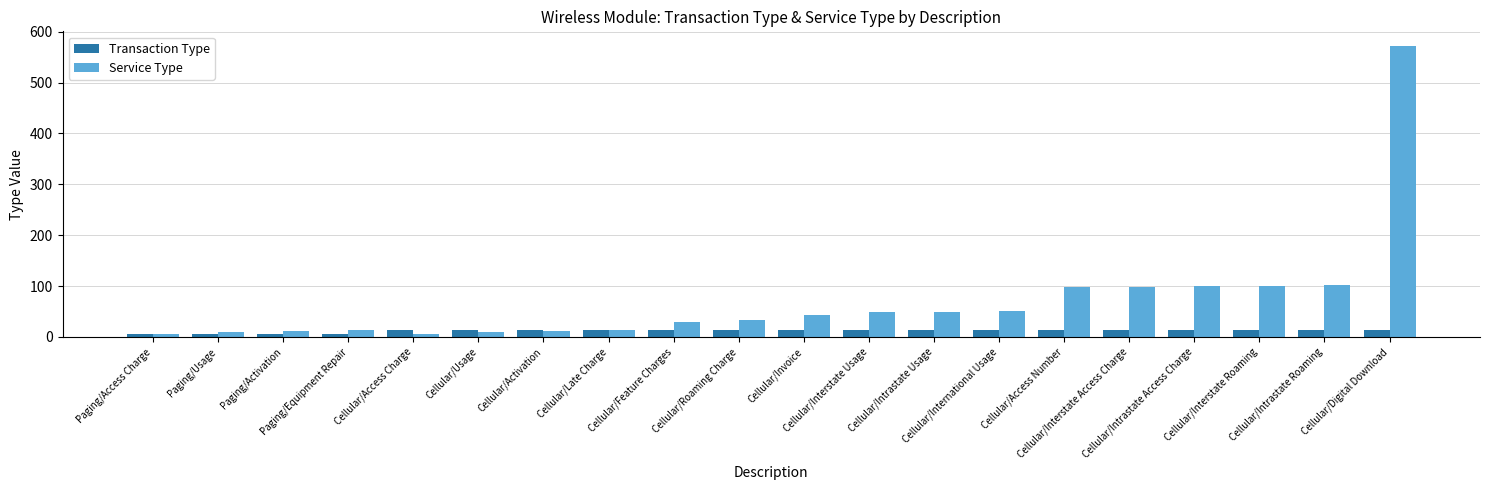

Does the chart contain any negative values?

No